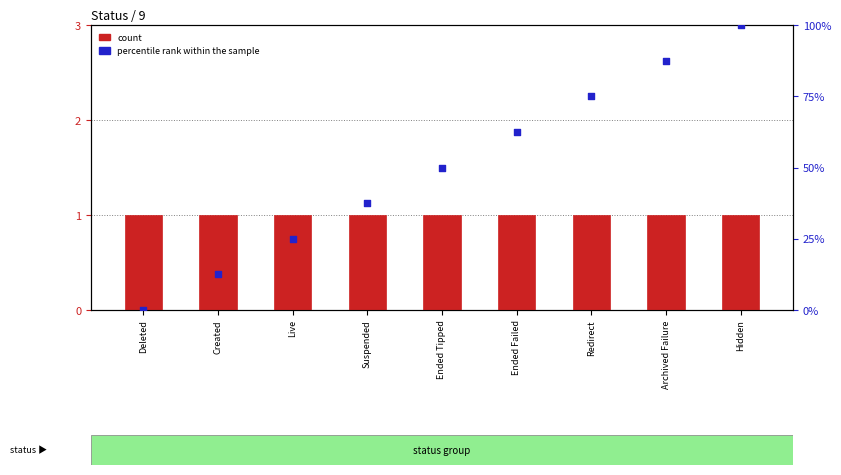

At which category is the sum across all series the highest?

Hidden